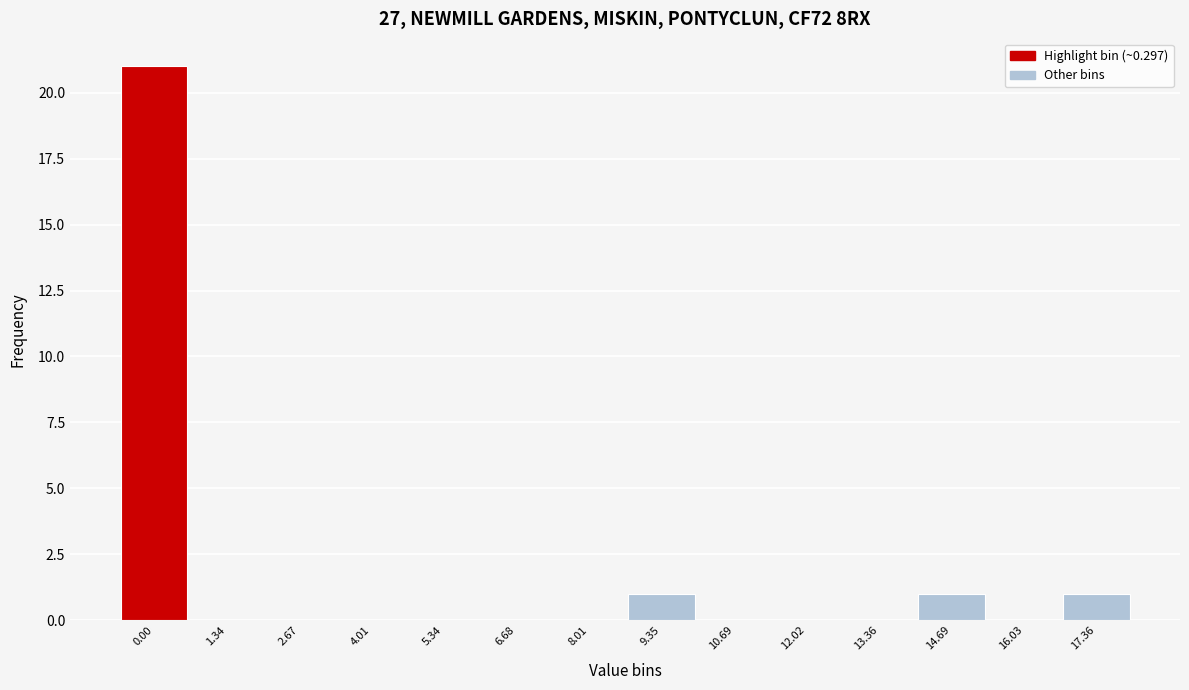

Reading left to right, what are all the values shown in this chart?

0.00=21	1.34=0	2.67=0	4.01=0	5.34=0	6.68=0	8.01=0	9.35=1	10.69=0	12.02=0	13.36=0	14.69=1	16.03=0	17.36=1